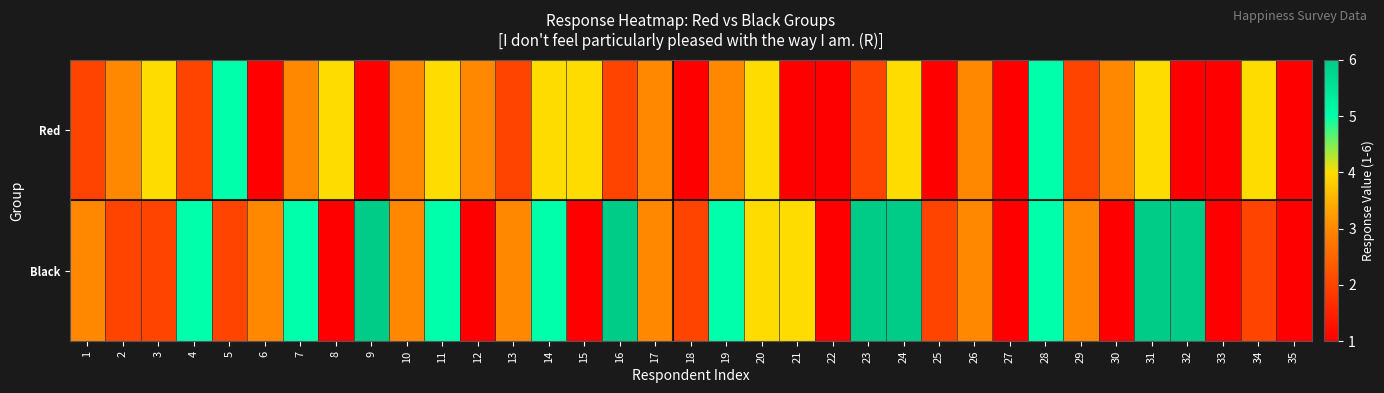

Which has a higher value, 30 or 28?

28